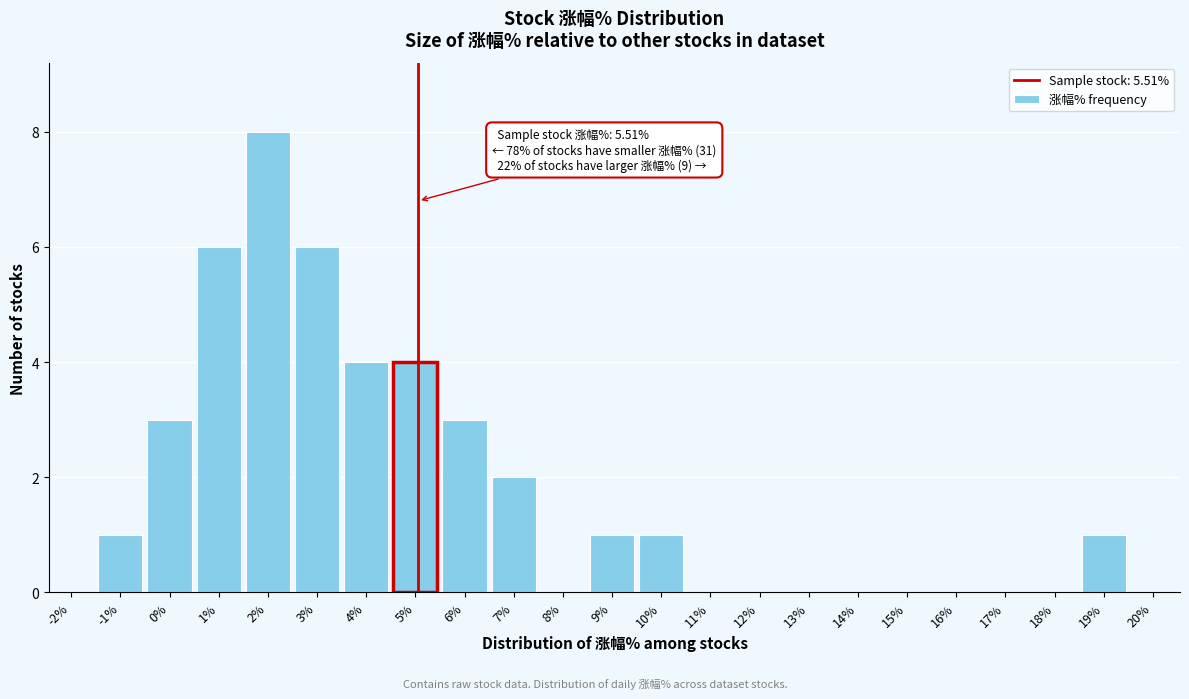

Reading right to left, transcribe all the data shown in this chart.

20%=0	19%=1	18%=0	17%=0	16%=0	15%=0	14%=0	13%=0	12%=0	11%=0	10%=1	9%=1	8%=0	7%=2	6%=3	5%=4	4%=4	3%=6	2%=8	1%=6	0%=3	-1%=1	-2%=0